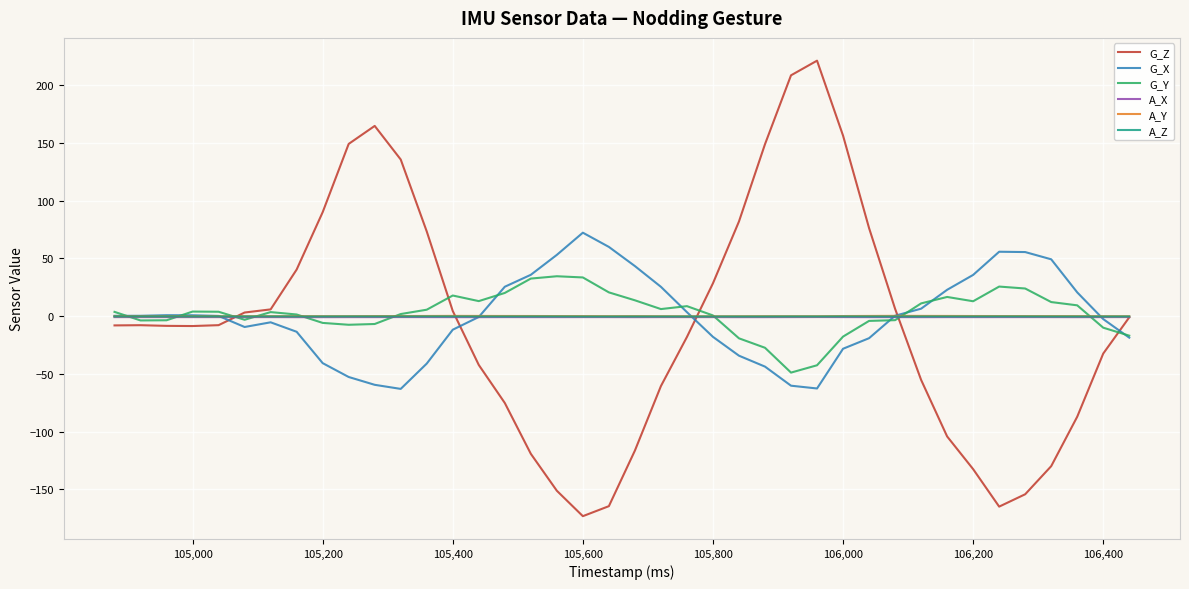

What is the greatest value displayed?

221.1